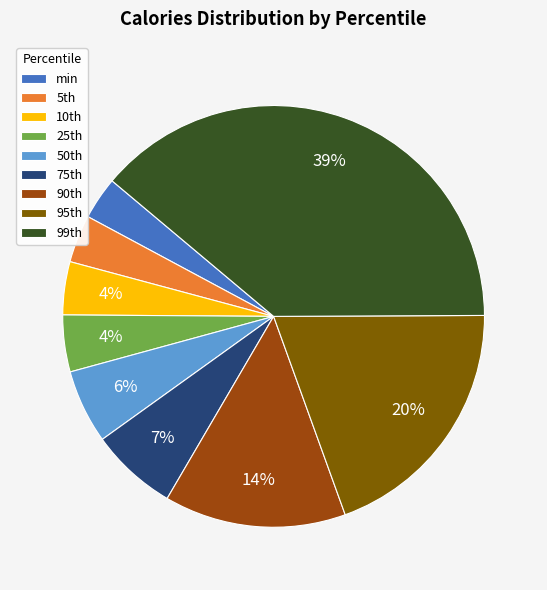

How many segments does this pie chart have?

9